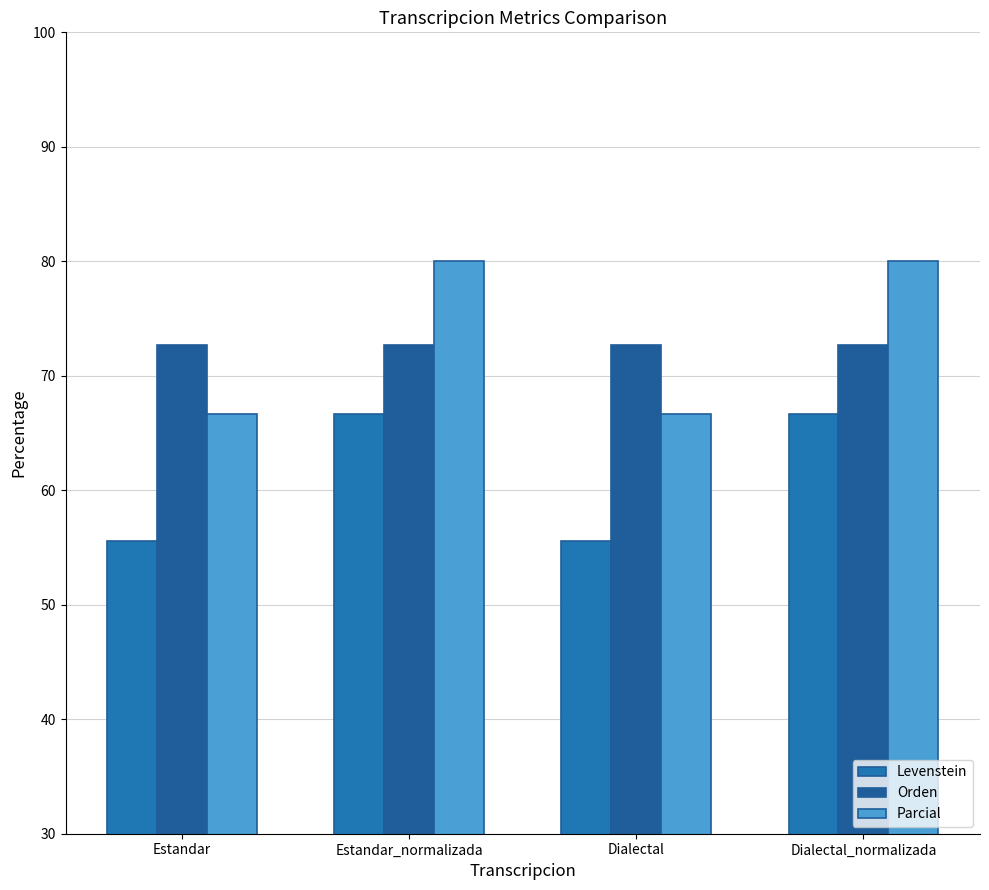

List the labels in order of Orden value, smallest first.

Estandar, Estandar_normalizada, Dialectal, Dialectal_normalizada